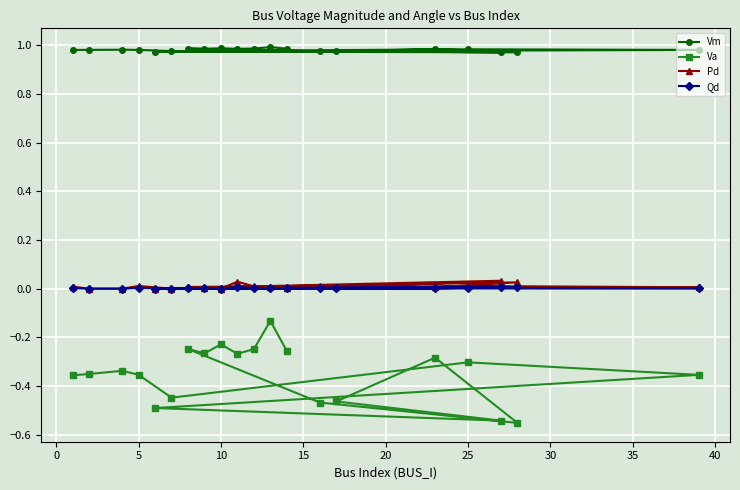

Which series has the largest range (max minus min)?

Va